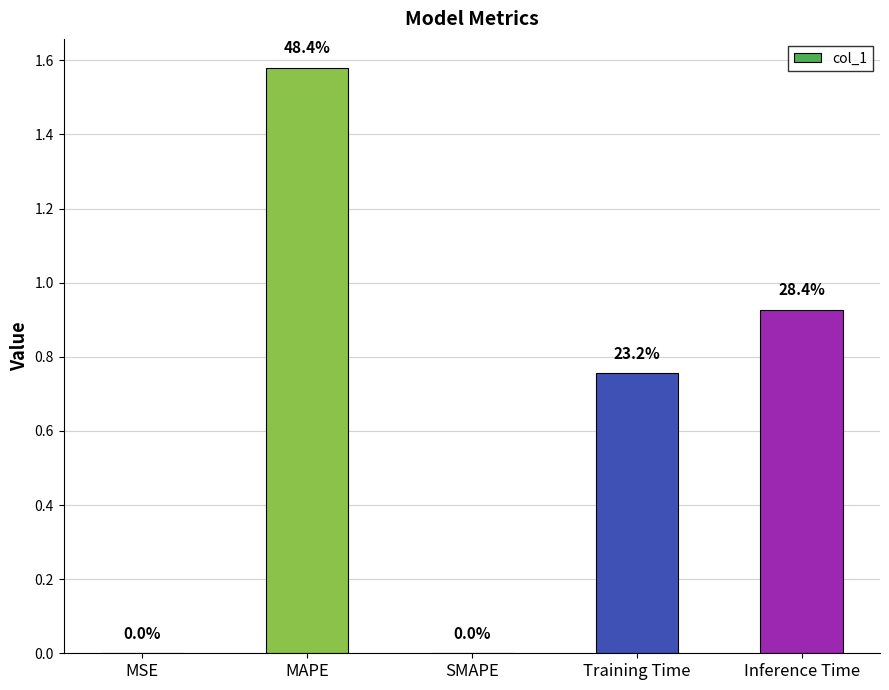

Count the number of data series in this chart.

1